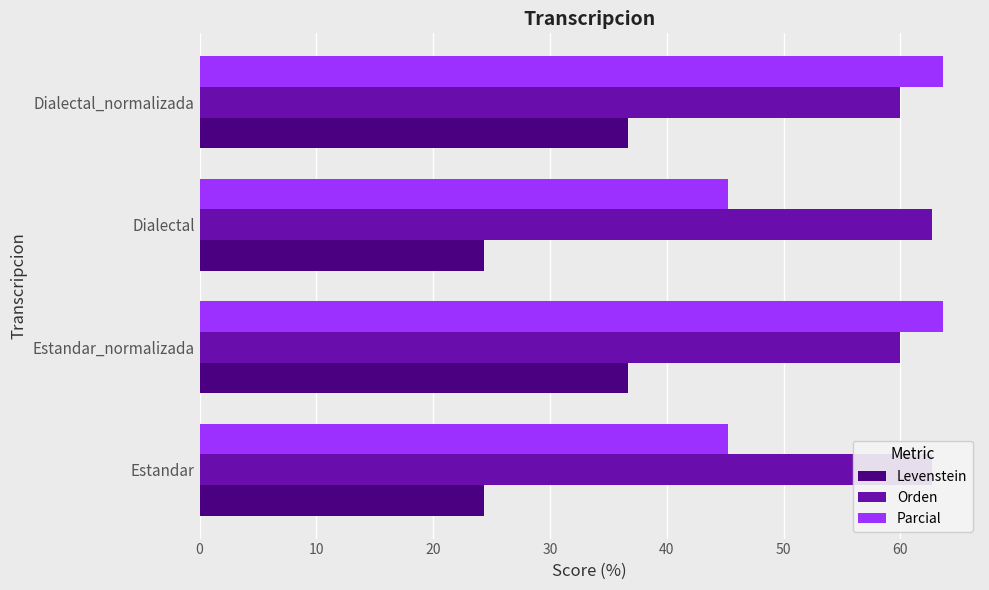

What is the value of the Parcial bar at the 2nd from the left?

63.6